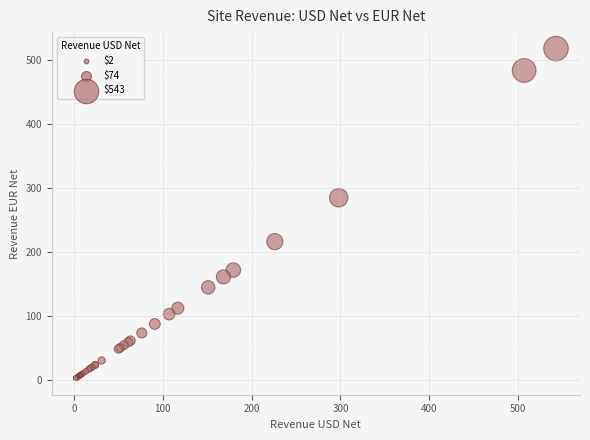

What Y value in the scatter plot is closest to 260?

284.9